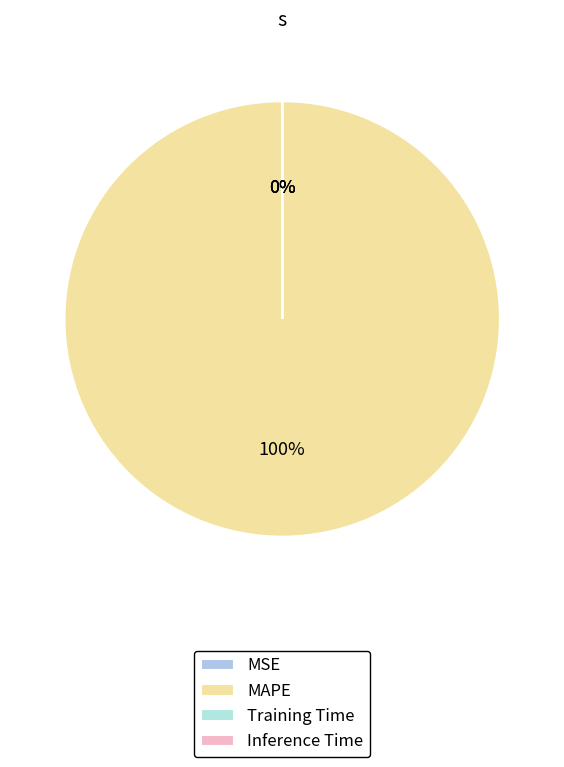

Do MSE and MAPE together represent more than half of the pie?

Yes